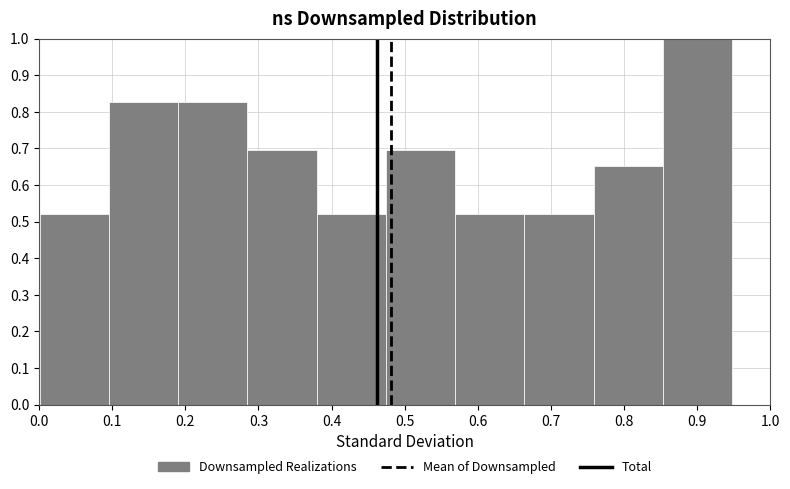

How tall is the bar that spans 0.57 to 0.66 on the x-axis? Neither the bar edges nor the heights are printed on the chart, so give them approximately, as read against the axes.

0.52